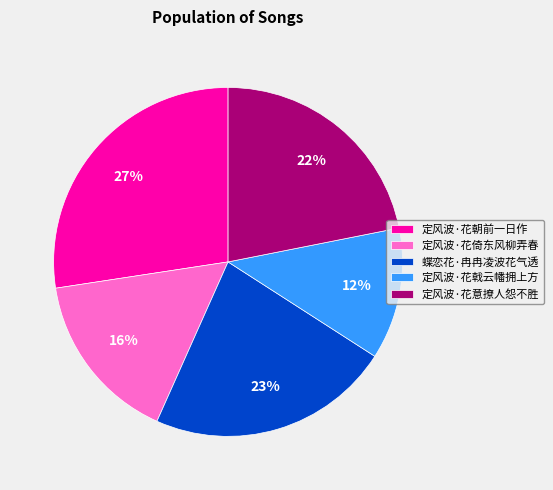

To the nearest percent, what is the combined percentage of 定风波·花倚东风柳弄春 and 定风波·花意撩人怨不胜?

38%